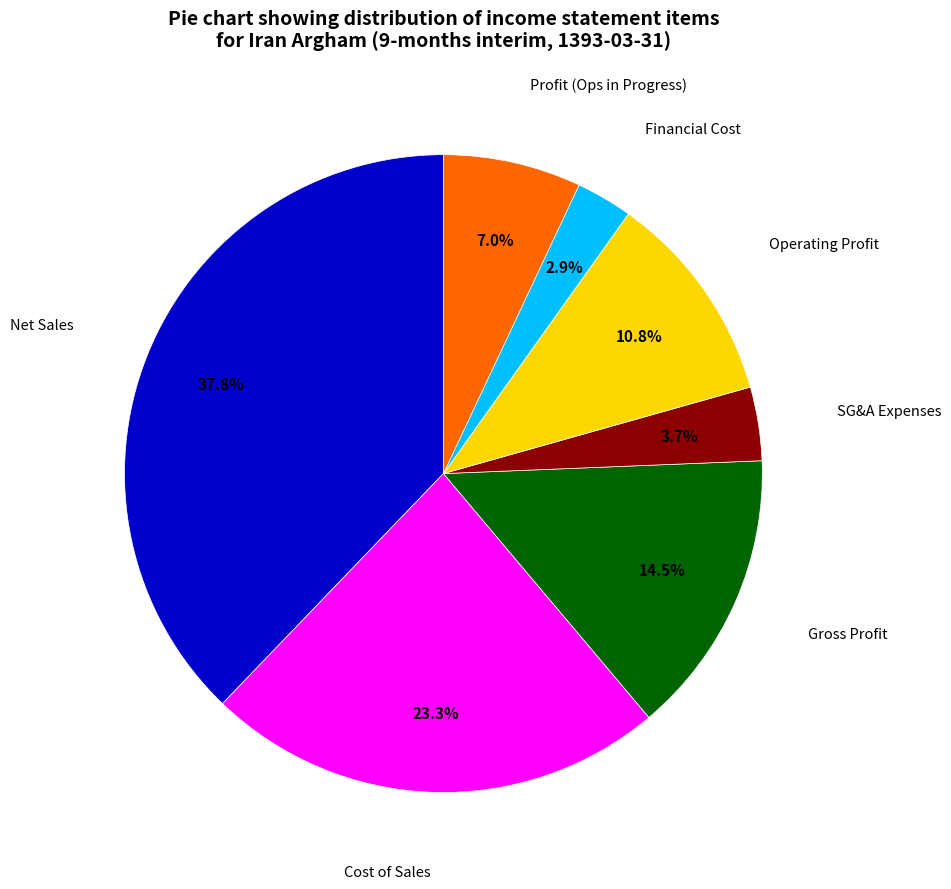

Is there any slice that represents more than half of the pie?

No